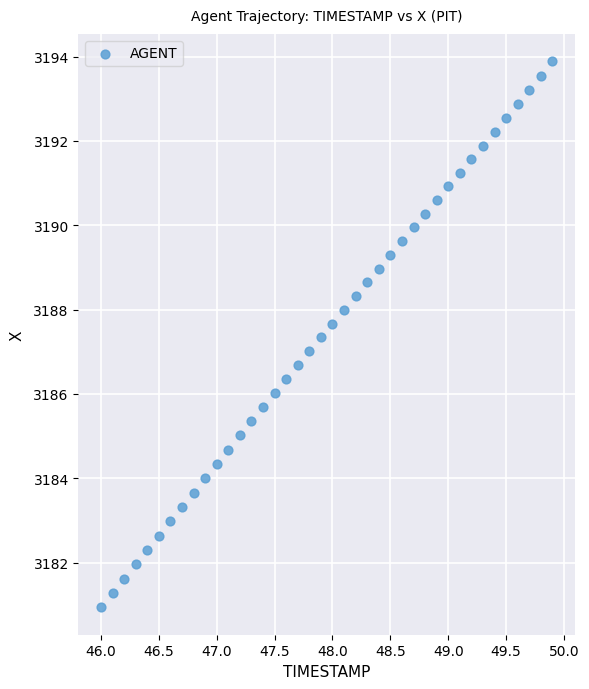

What is the range of X values (max minus min)?

3.9